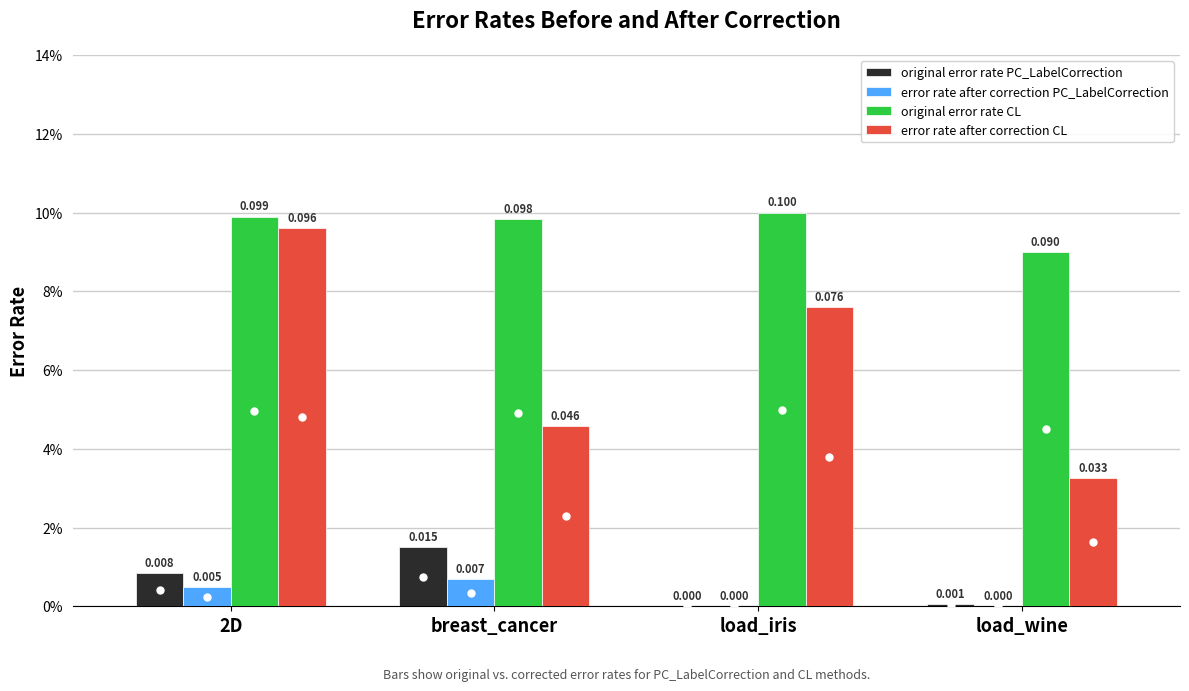

At which category does the chart reach its minimum across all series?

load_iris